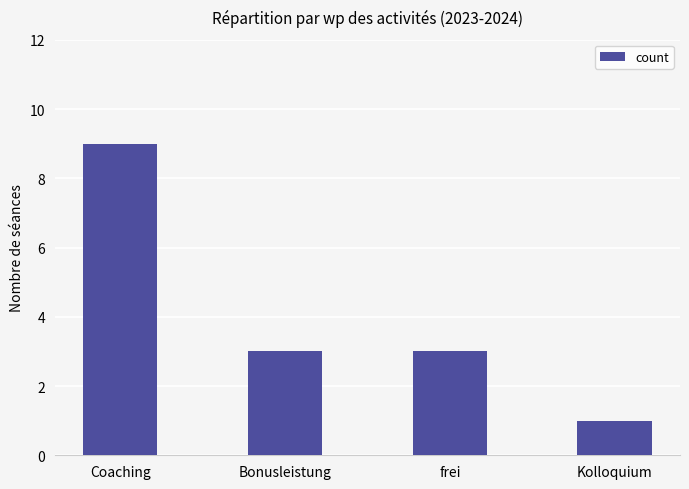

What position from the left is Coaching?

1